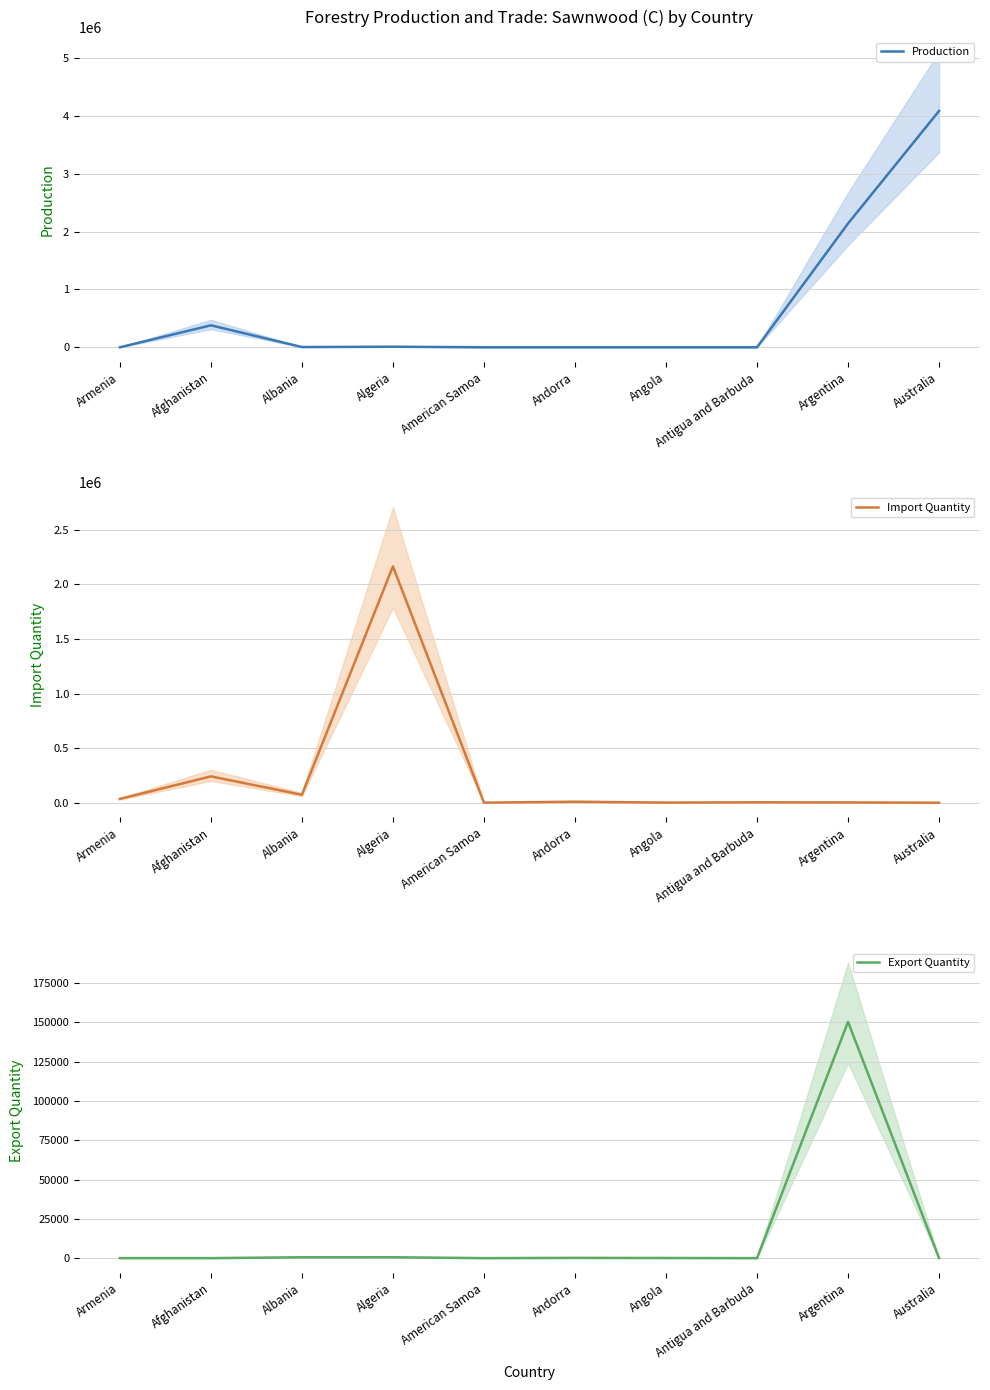

How many lines are shown in the chart?

3